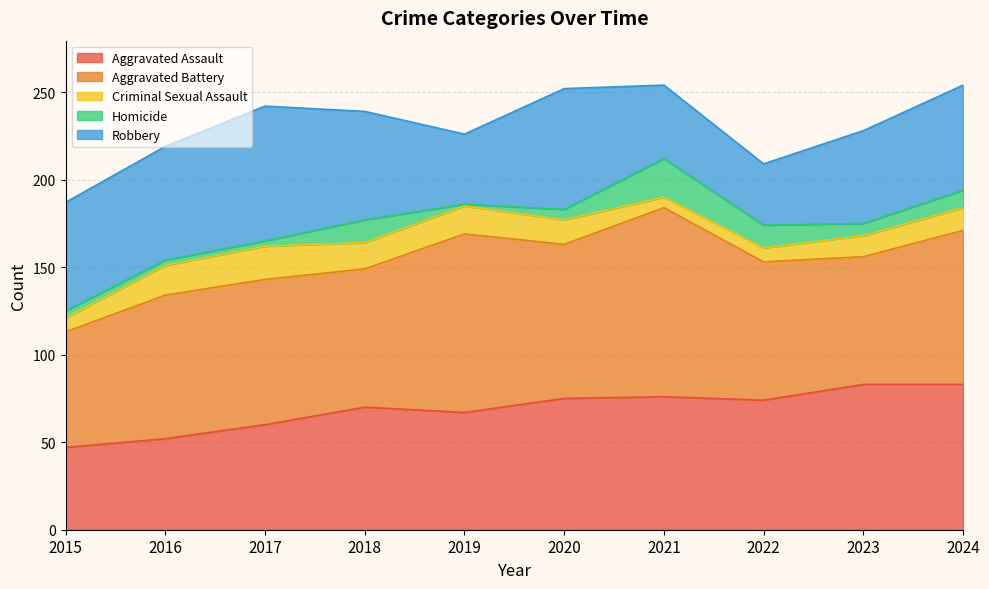

What is the spread (max minus min) of values at 2022?

71